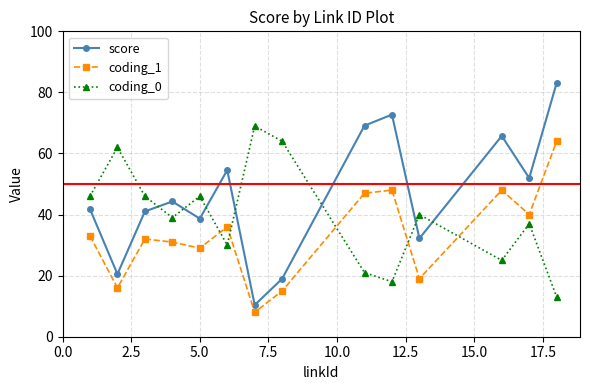

What is the minimum value for score?

10.4